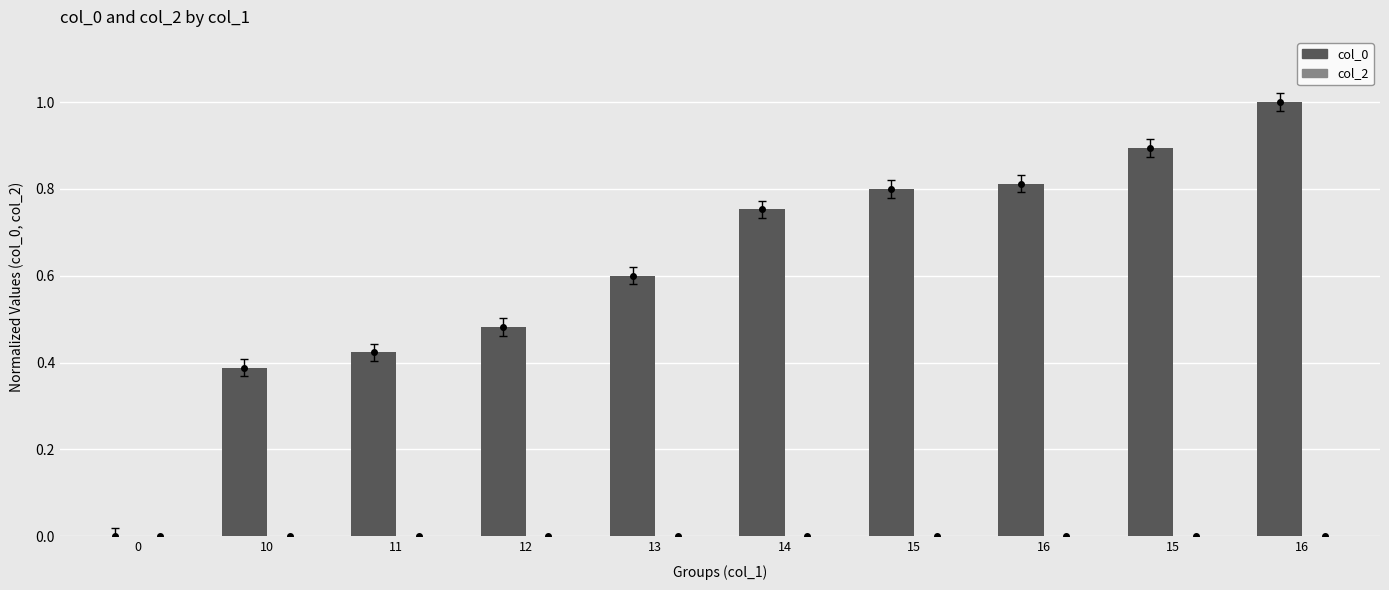

Are the bars horizontal?

No